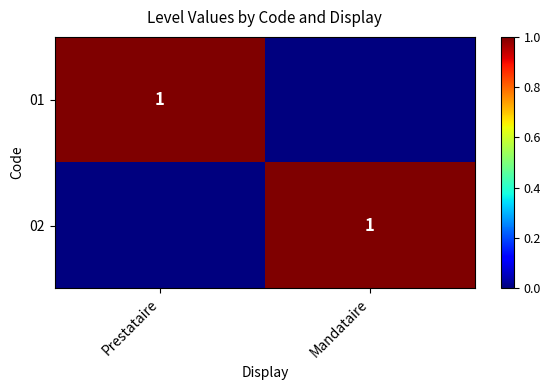

How many distinct data groups are displayed?

2